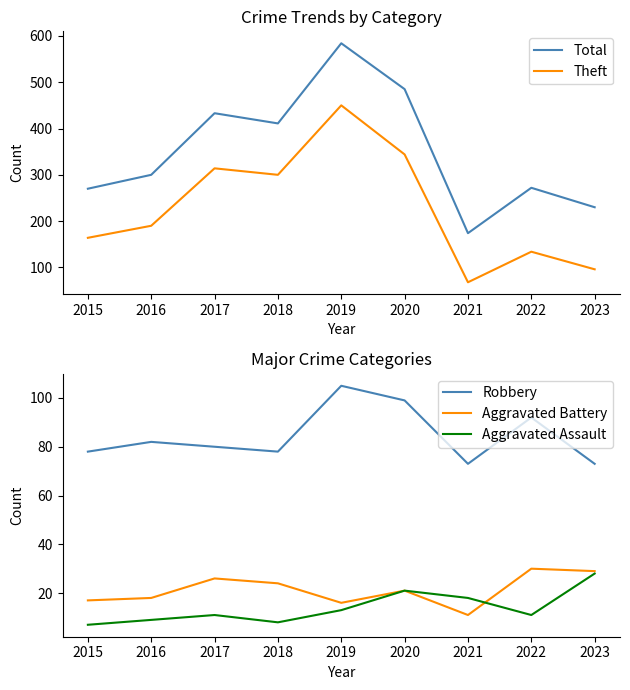

True or false: Total has a value of 411 at 2018.

True